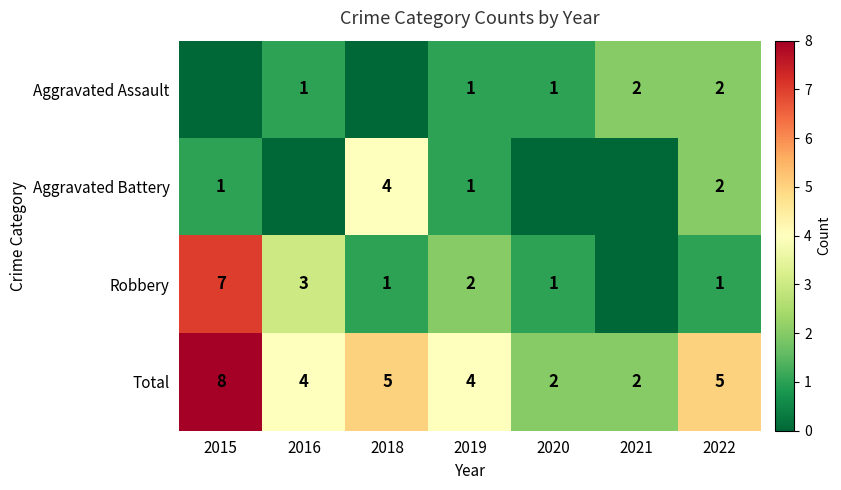

True or false: Aggravated Battery has a value of 3 at 2018.

False